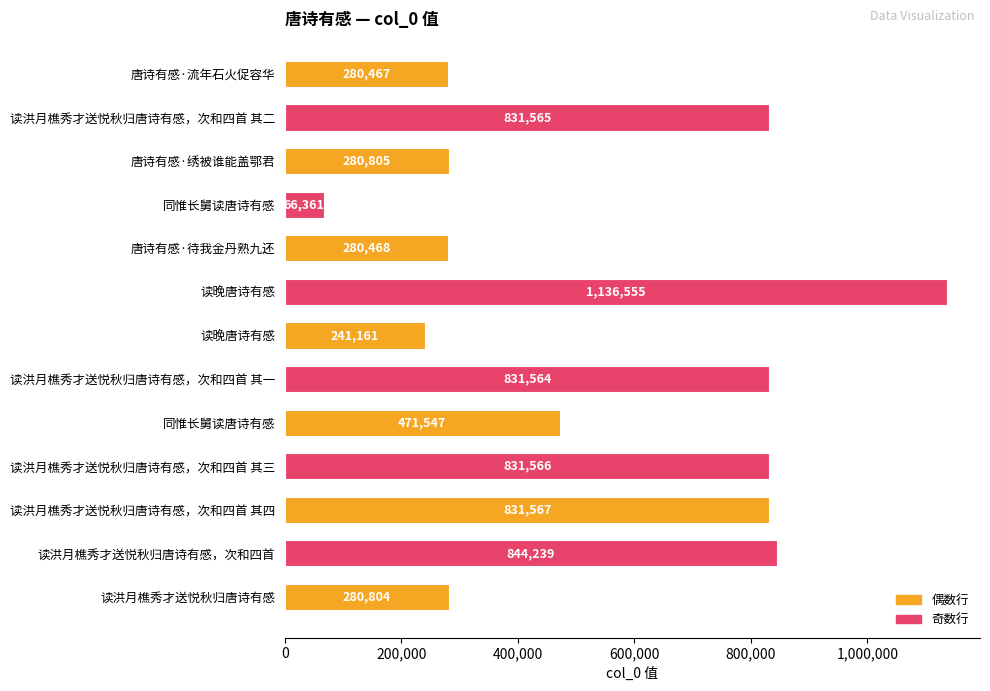

Are the bars horizontal?

Yes